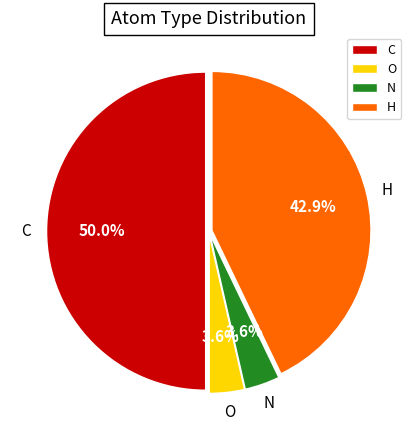

Is O the majority of the pie?

No